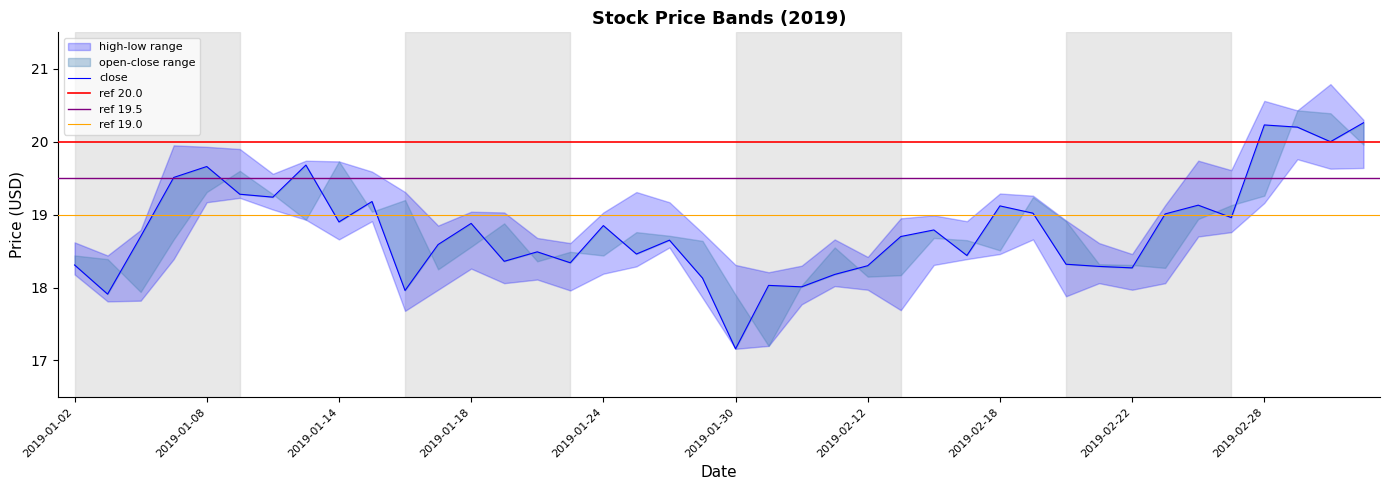

What is the difference between the maximum and minimum values in the low series?

2.6